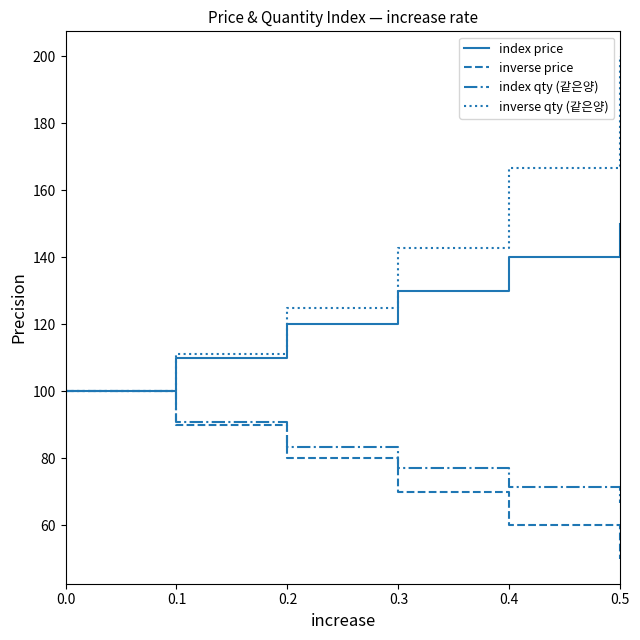

Which series has the largest range (max minus min)?

inverse qty (같은양)